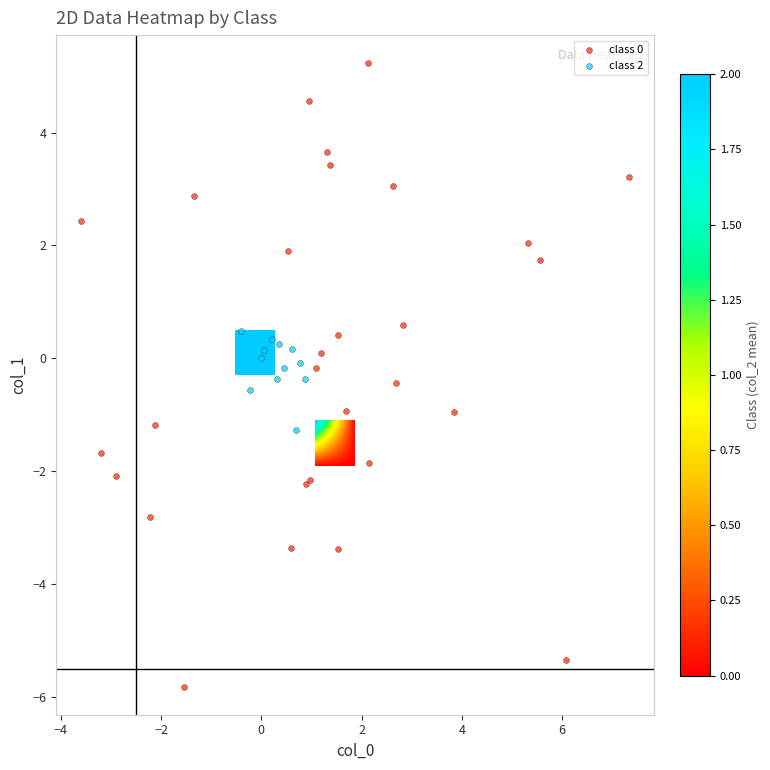

Is it true that class_2 equals 0.4 at 6?

False